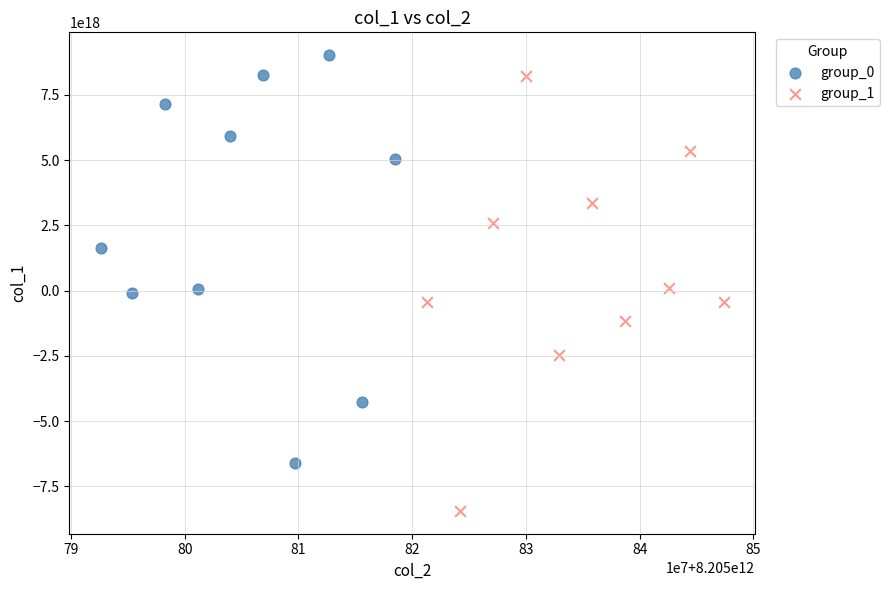

Which series has the largest Y range (max minus min)?

group_1